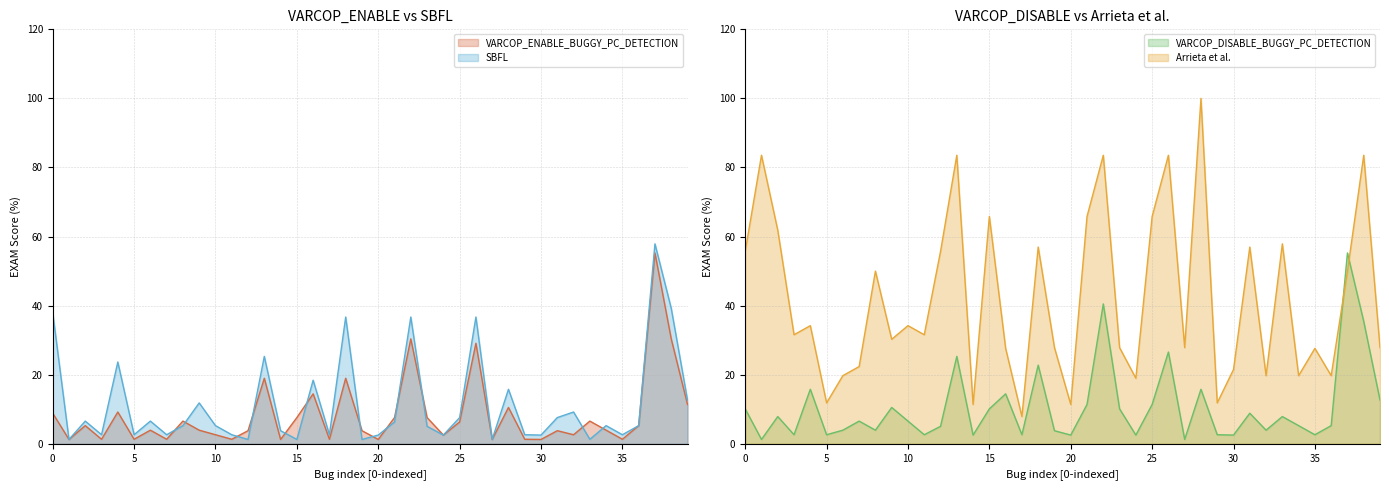

Reading right to left, what are all the values shown in this chart?

VARCOP_ENABLE_BUGGY_PC_DETECTION:EXAM: 11.4	30.4	55.3	5.3	1.3	3.9	6.6	2.6	3.8	1.3	1.3	10.5	1.3	29.1	6.3	2.5	7.6	30.4	7.6	1.3	3.8	19.0	1.3	14.5	7.6	1.3	19.0	3.8	1.3	2.6	3.9	6.6	1.3	3.9	1.3	9.2	1.3	5.3	1.3	8.9
VARCOP_DISABLE_BUGGY_PC_DETECTION:EXAM: 12.7	35.4	55.3	5.3	2.6	5.3	7.9	3.9	8.9	2.5	2.6	15.8	1.3	26.6	11.4	2.5	10.1	40.5	11.4	2.5	3.8	22.8	2.6	14.5	10.1	2.5	25.3	5.1	2.6	6.6	10.5	3.9	6.6	3.9	2.6	15.8	2.6	7.9	1.3	10.1
SBFL:EXAM: 12.7	39.2	57.9	5.3	2.6	5.3	1.3	9.2	7.6	2.5	2.6	15.8	1.3	36.7	7.6	2.5	5.1	36.7	6.3	2.5	1.3	36.7	2.6	18.4	1.3	3.8	25.3	1.3	2.6	5.3	11.8	5.3	2.6	6.6	2.6	23.7	2.6	6.6	1.3	38.0
Arrieta et al.:EXAM: 27.8	83.5	50.0	19.7	27.6	19.7	57.9	19.7	57.0	21.5	11.8	100.0	27.8	83.5	65.8	19.0	27.8	83.5	65.8	11.4	27.8	57.0	7.9	27.6	65.8	11.4	83.5	55.7	31.6	34.2	30.3	50.0	22.4	19.7	11.8	34.2	31.6	61.8	83.5	55.7